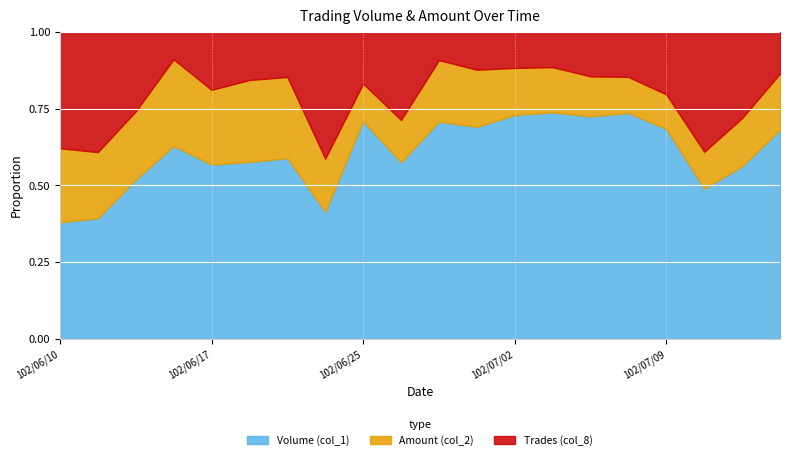

Reading left to right, extract all data points from this chart.

Volume (col_1): 30000	20000	80000	70000	30000	110000	40000	30000	210000	20000	307000	447000	310000	320000	50000	100000	67000	25000	20000	100000
Amount (col_2): 19100	11000	34400	31500	12900	51000	18000	12600	36400	4800	87230	120590	65230	64000	9000	16000	11060	6150	5600	27000
Trades (col_8): 3	2	4	1	1	3	1	3	5	1	4	8	5	5	1	2	2	2	1	2